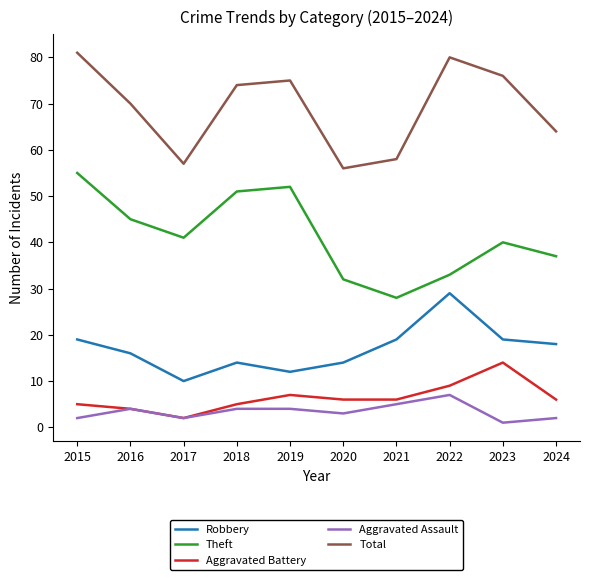

What are all the series names shown in the legend?

Robbery, Theft, Aggravated Battery, Aggravated Assault, Total